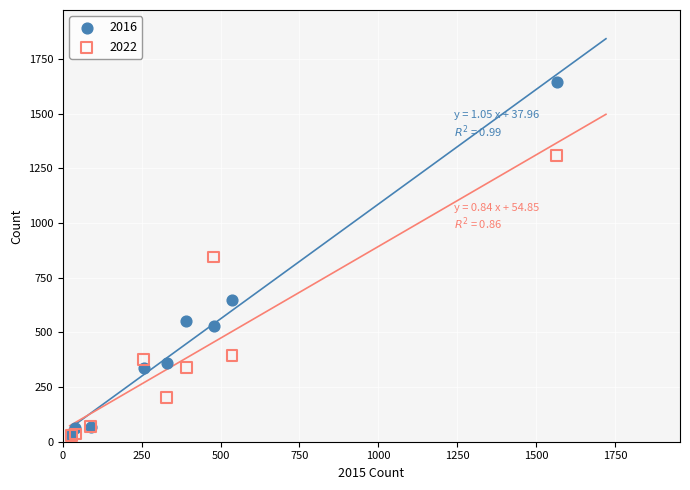

Which series has the largest Y range (max minus min)?

2016